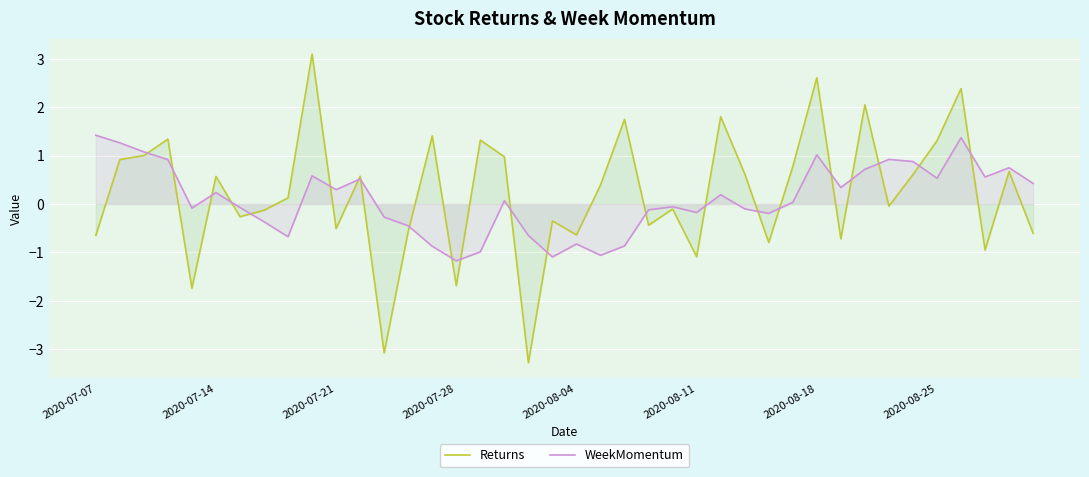

Rank the series at 2020-08-18 from lowest to highest value.

WeekMomentum, Returns